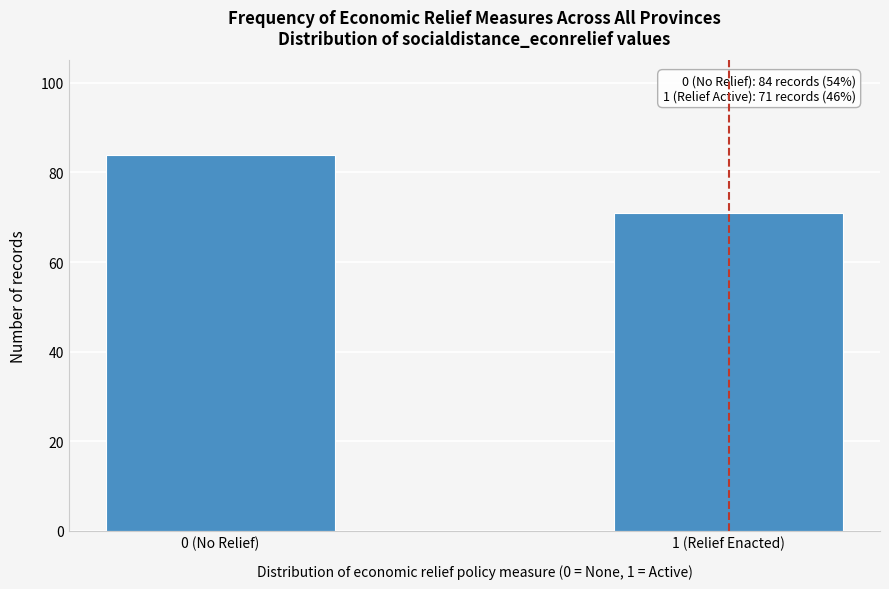

Reading left to right, transcribe all the data shown in this chart.

0 (No Relief)=84	1 (Relief Enacted)=71